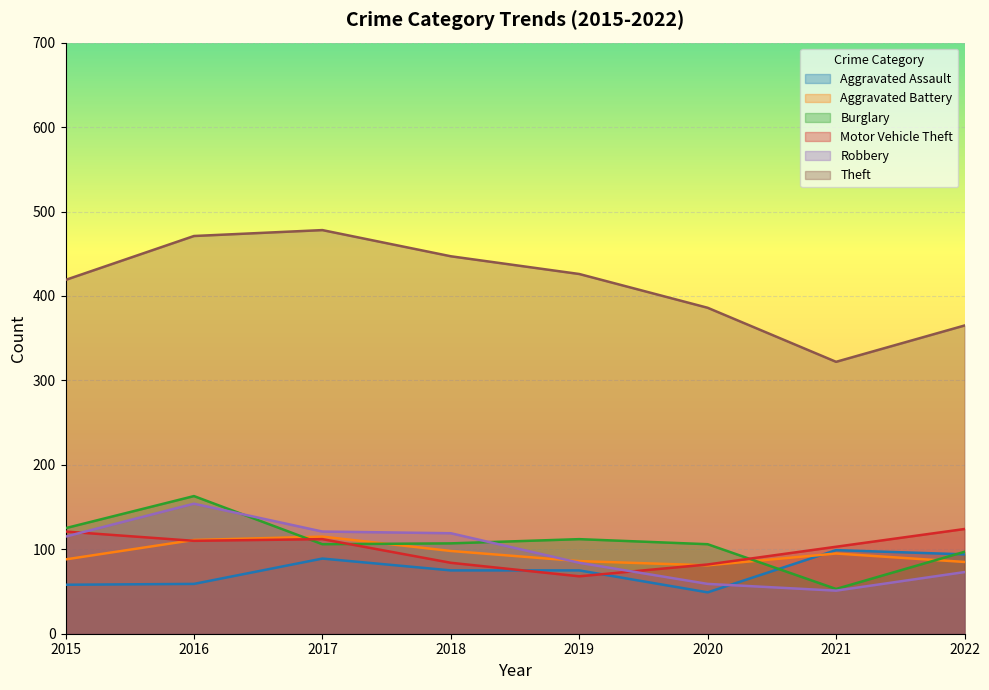

Which category has the highest value in the Aggravated Assault series?

2021